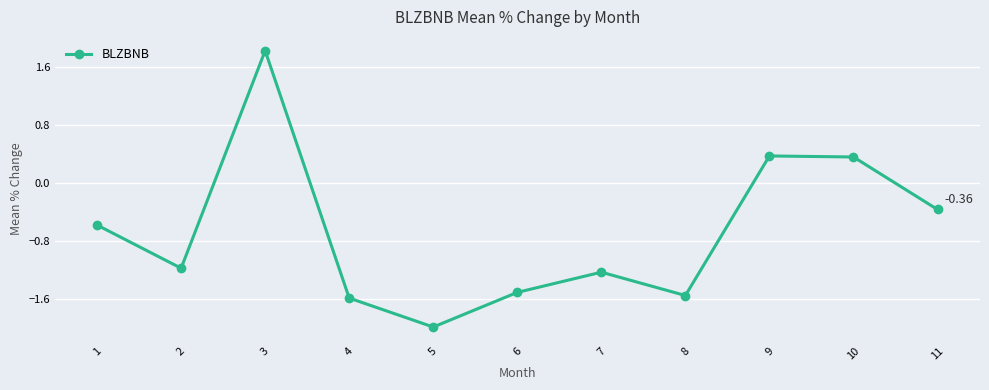

How many data points are less than -1?

6